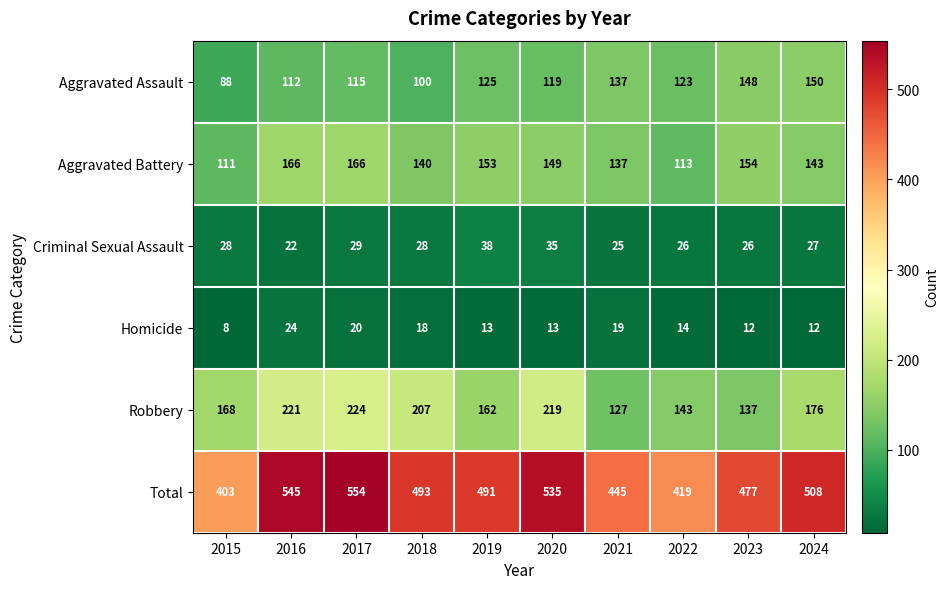

Which series changed the most between 2015 and 2016?

Total